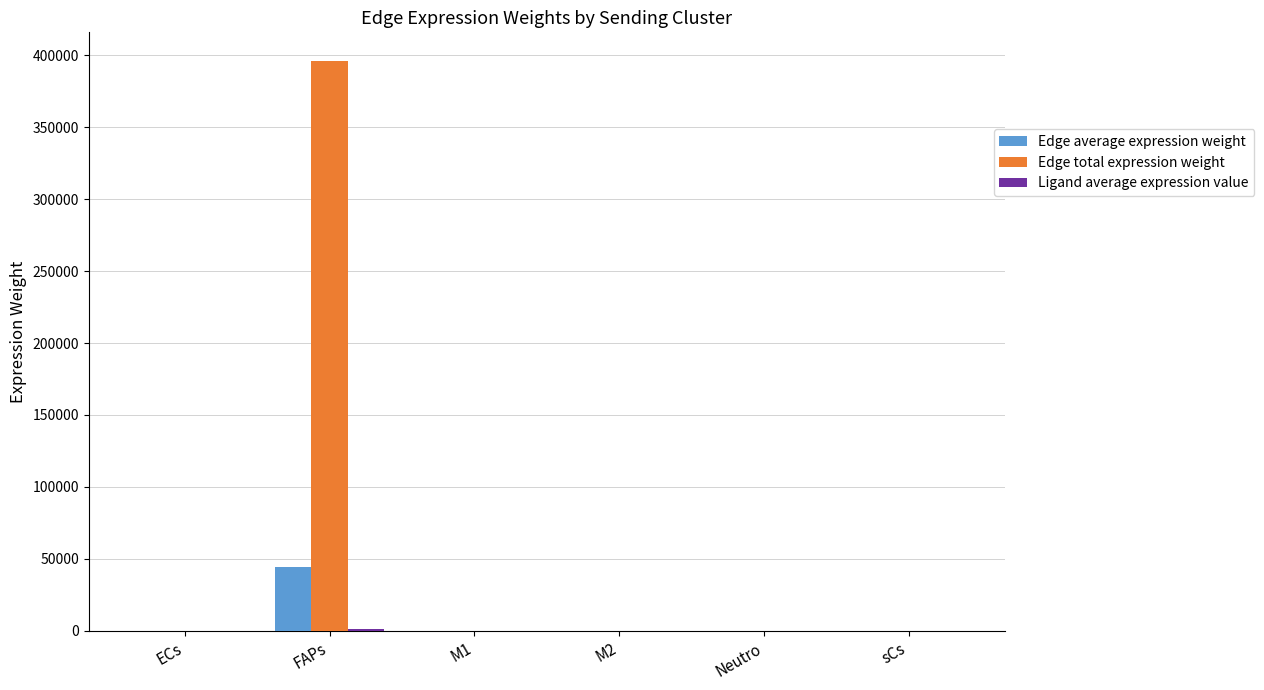

At which category is the sum across all series the highest?

FAPs